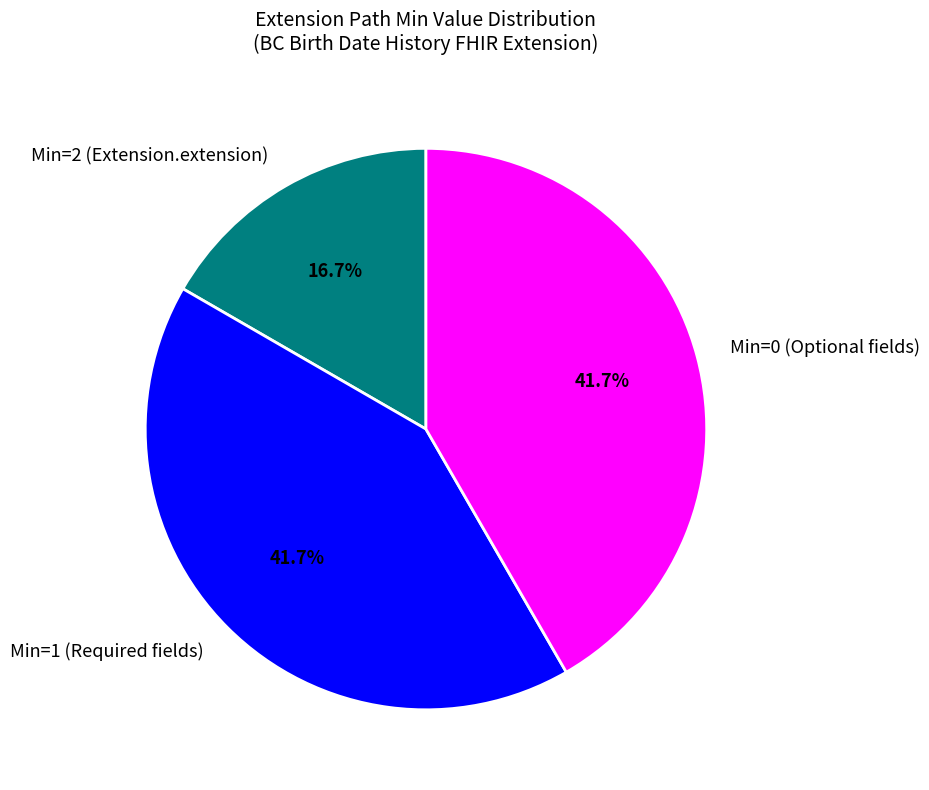

How much of the chart is everything except Min=1 (Required fields)?

58.3%